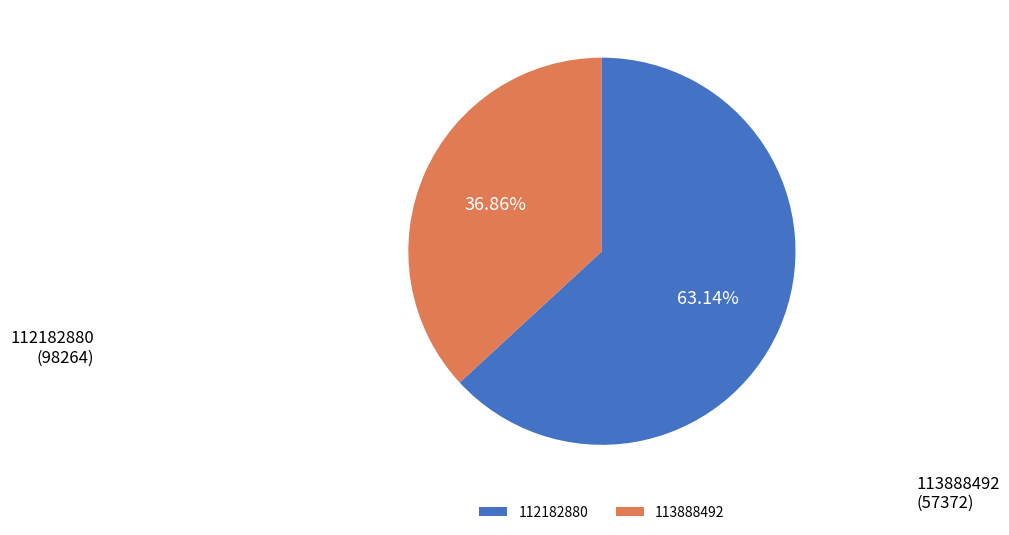

Approximately how many times larger is the value at 112182880 compared to 113888492?

1.7